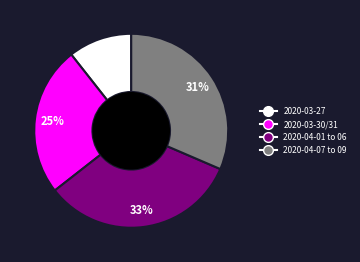

To the nearest percent, what is the average slice percentage?

25%